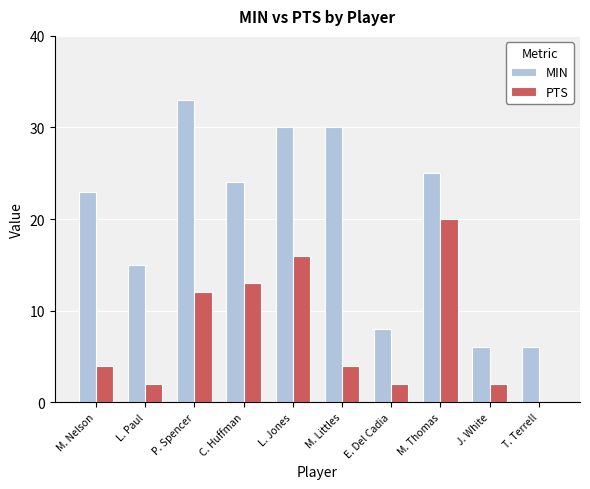

Which series changed the most between M. Nelson and P. Spencer?

MIN